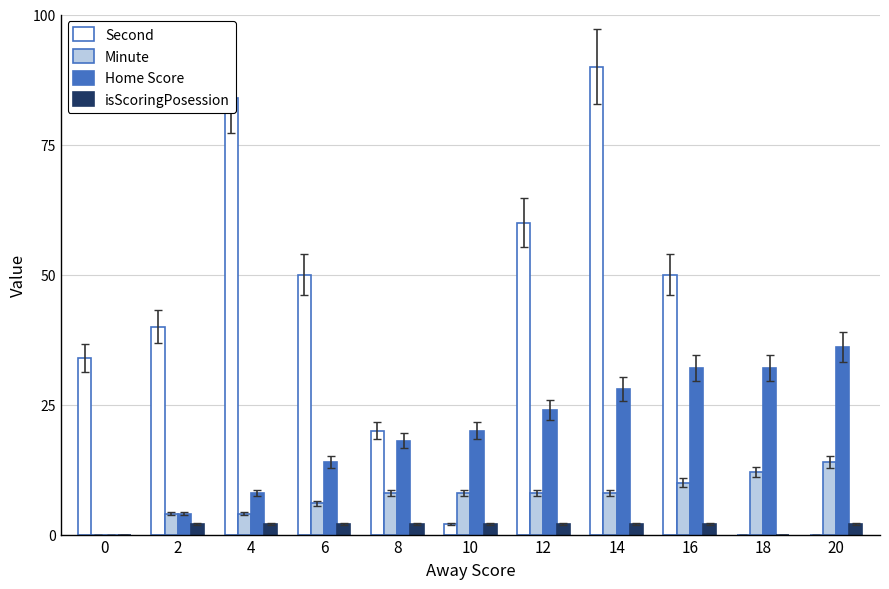

Count the number of categories in the chart.

11